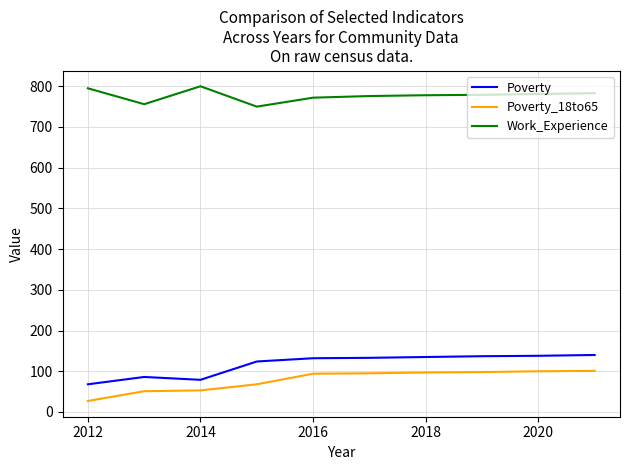

How many categories are shown in the chart?

10